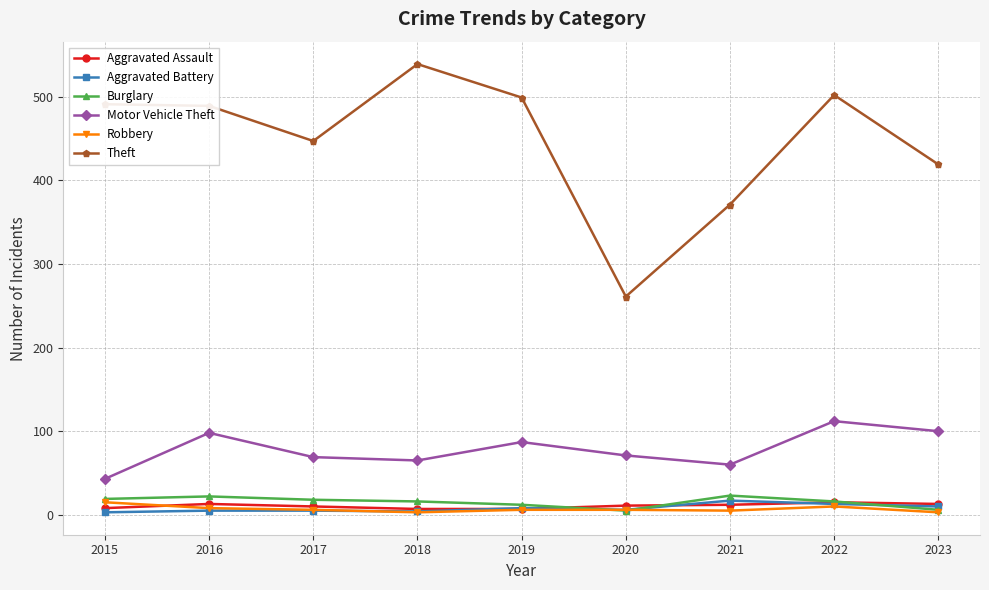

What is the value of the Motor Vehicle Theft point at the 1st from the left?

43